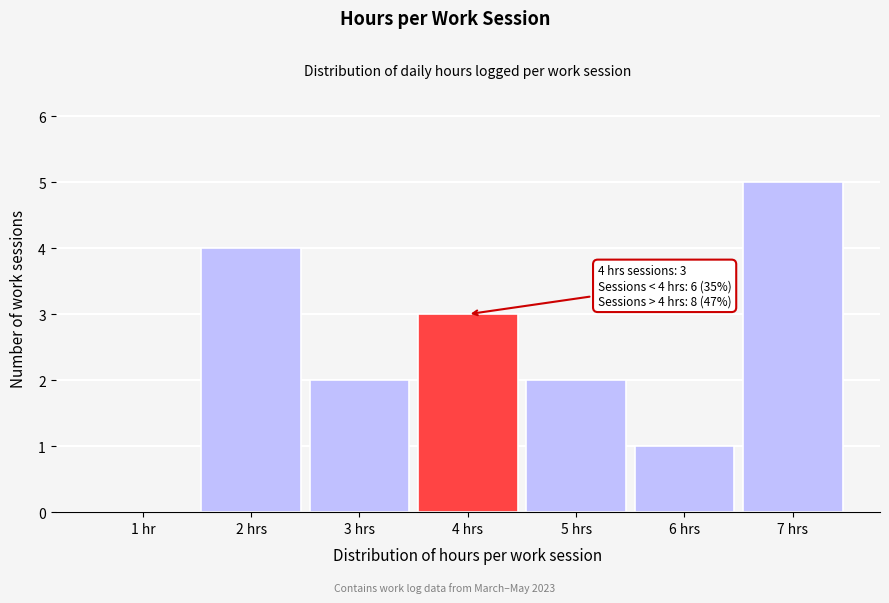

Reading left to right, extract all data points from this chart.

1 hr=0	2 hrs=4	3 hrs=2	4 hrs=3	5 hrs=2	6 hrs=1	7 hrs=5